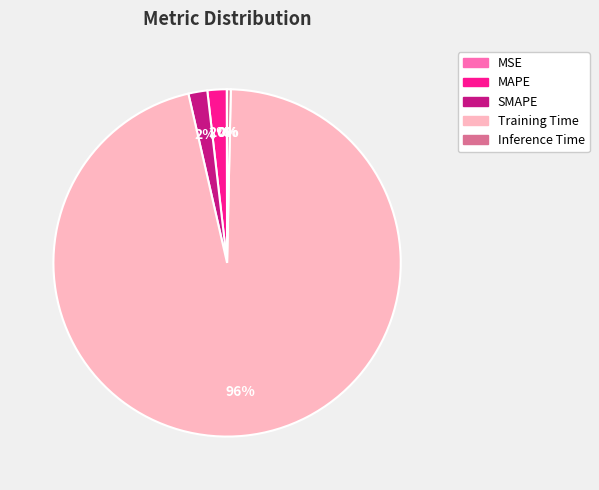

To the nearest percent, what is the average slice percentage?

20%